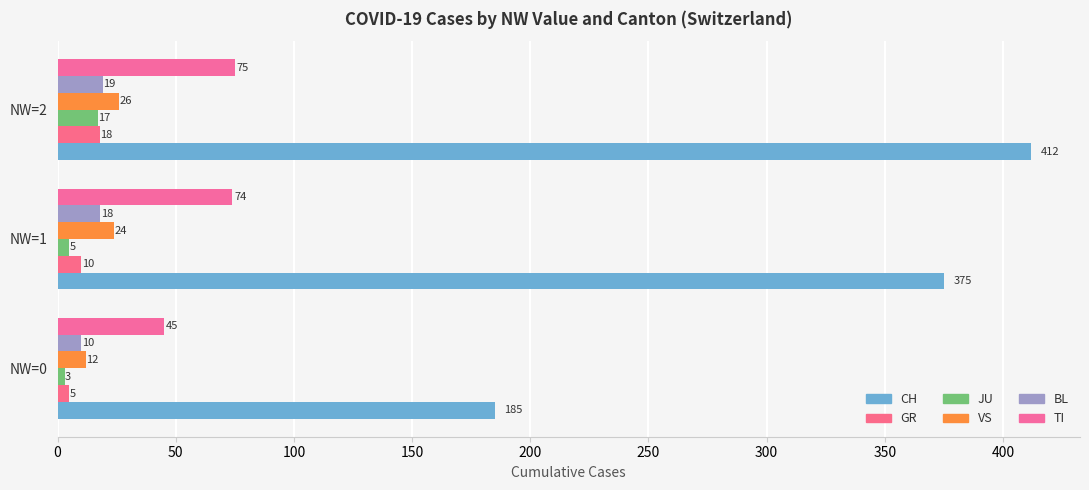

What is the highest value of the BL series?

19